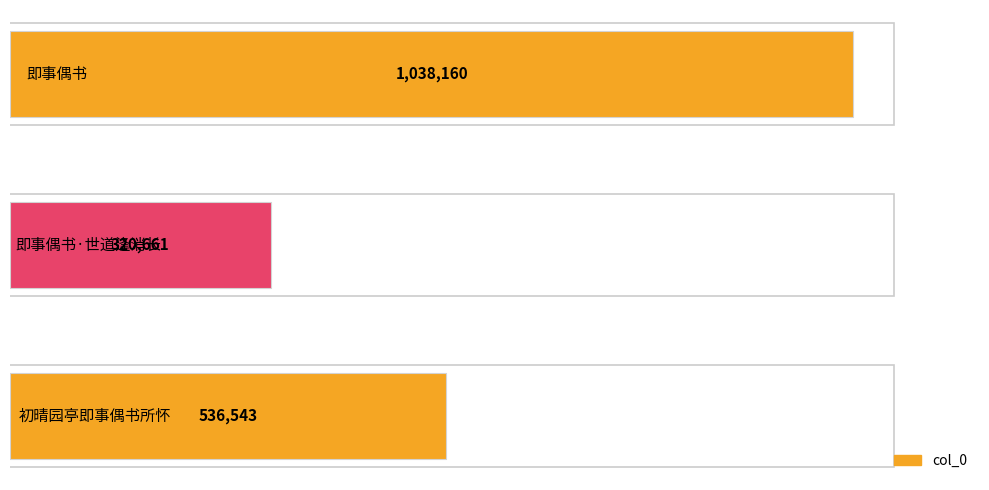

Are the bars horizontal?

Yes